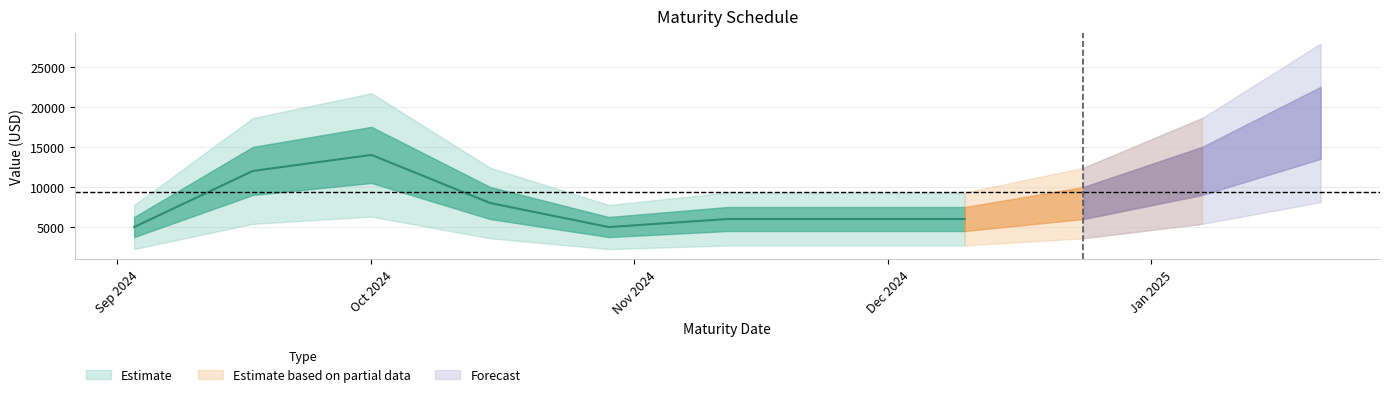

What is the difference between the maximum and minimum values?

13000